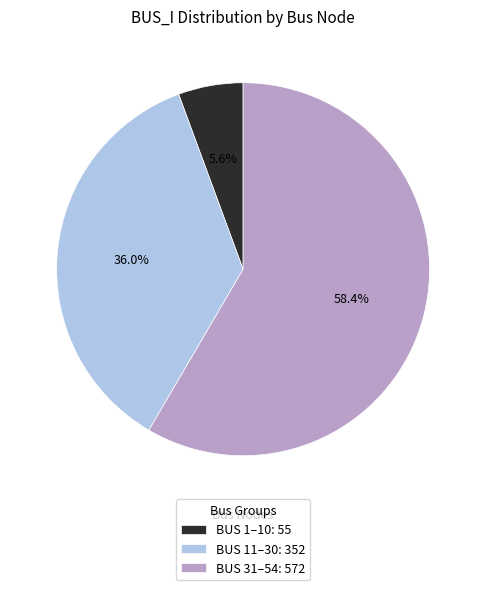

Combined, what portion of the pie is BUS 1–10: 55 and BUS 31–54: 572?

64.0%